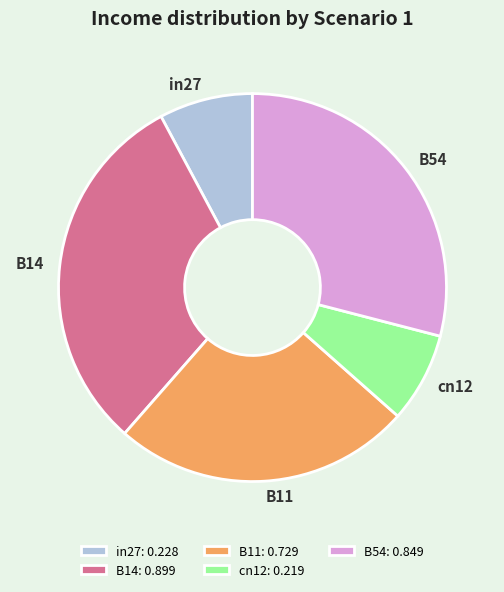

True or false: B14 accounts for 24% of the total.

False